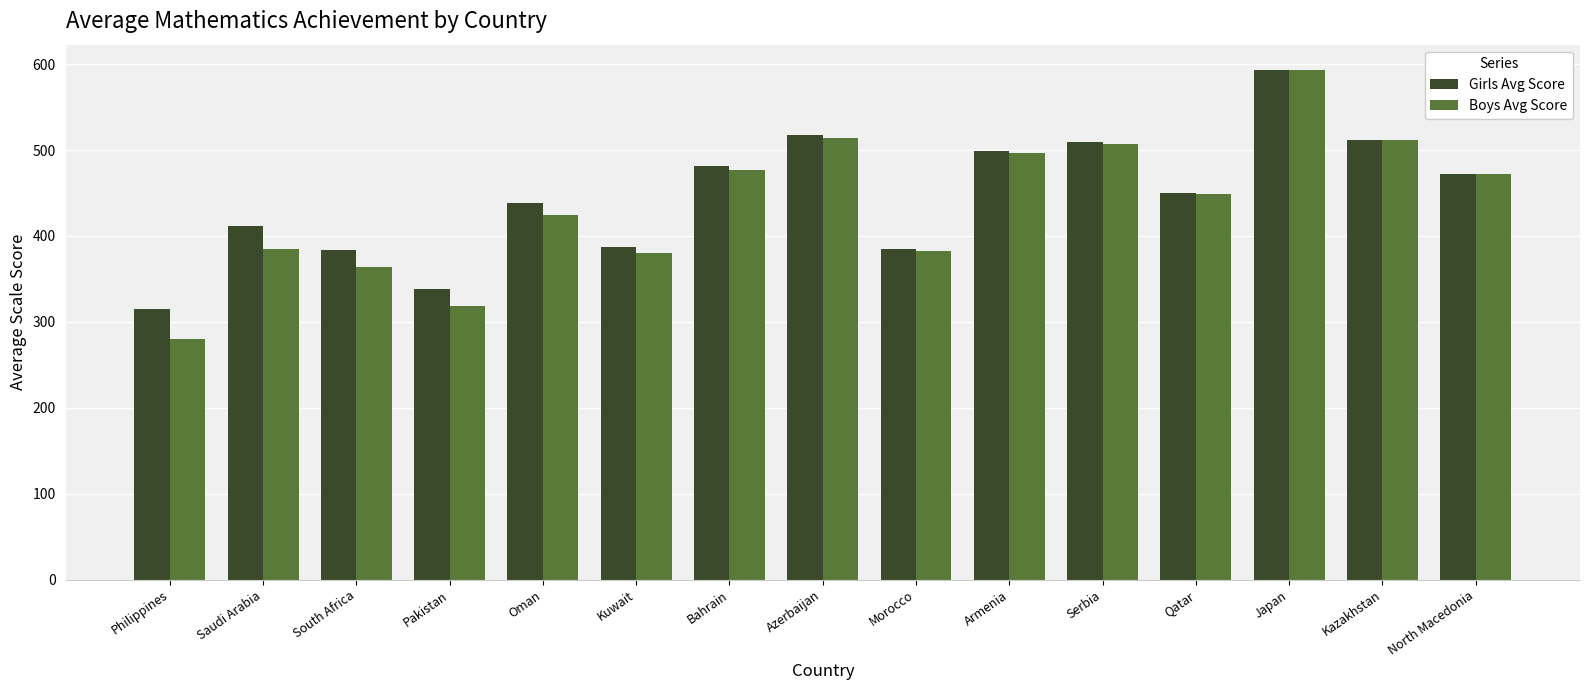

Which category has the lowest value across all series?

Philippines